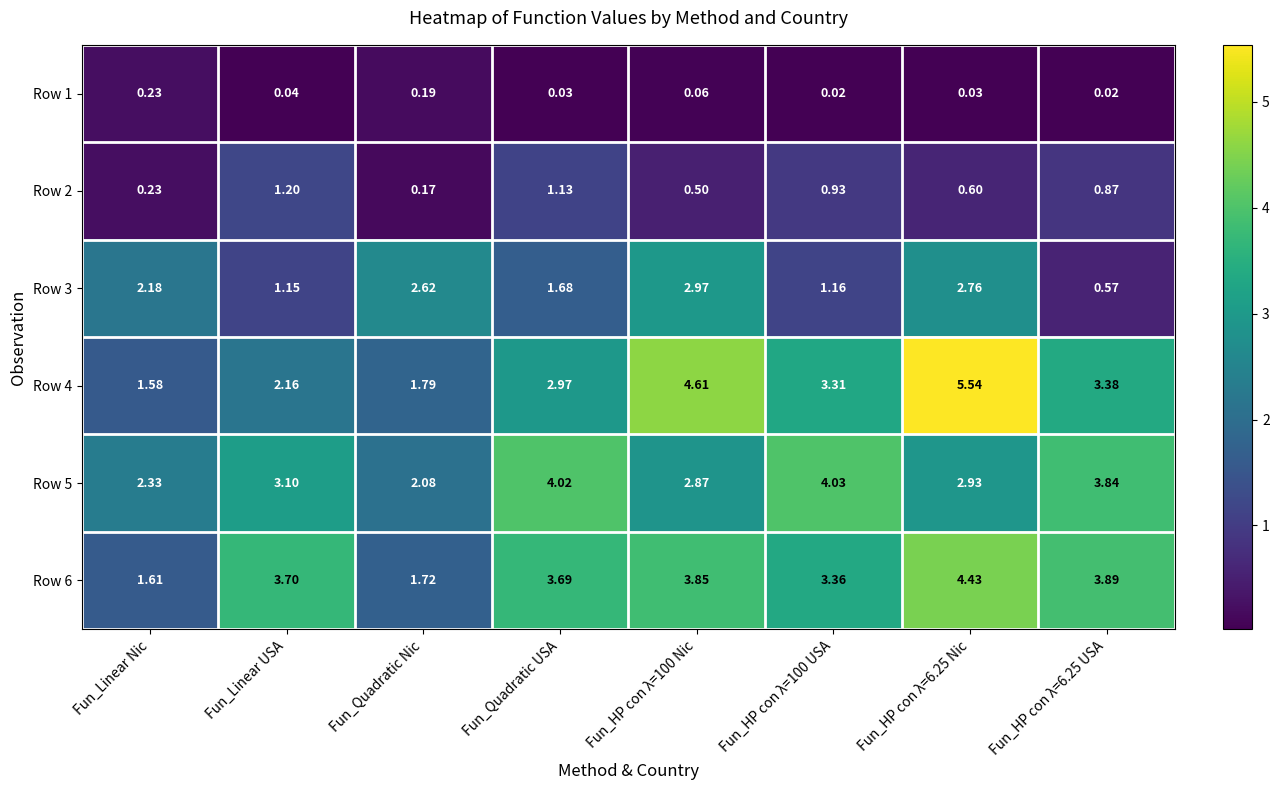

At which label does Row 5 first exceed 3?

Fun_Linear USA